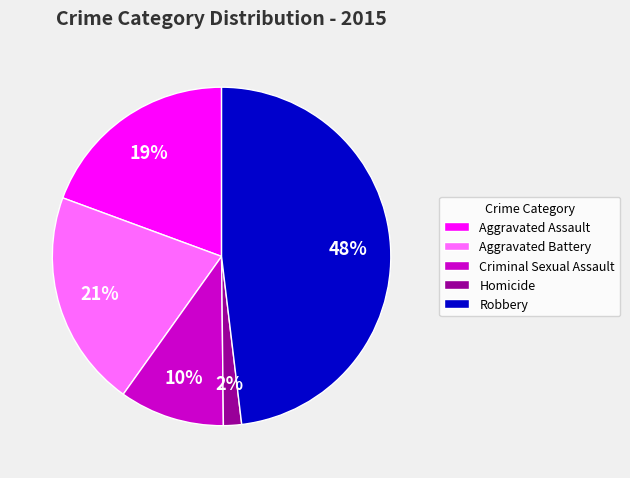

How many segments does this pie chart have?

5